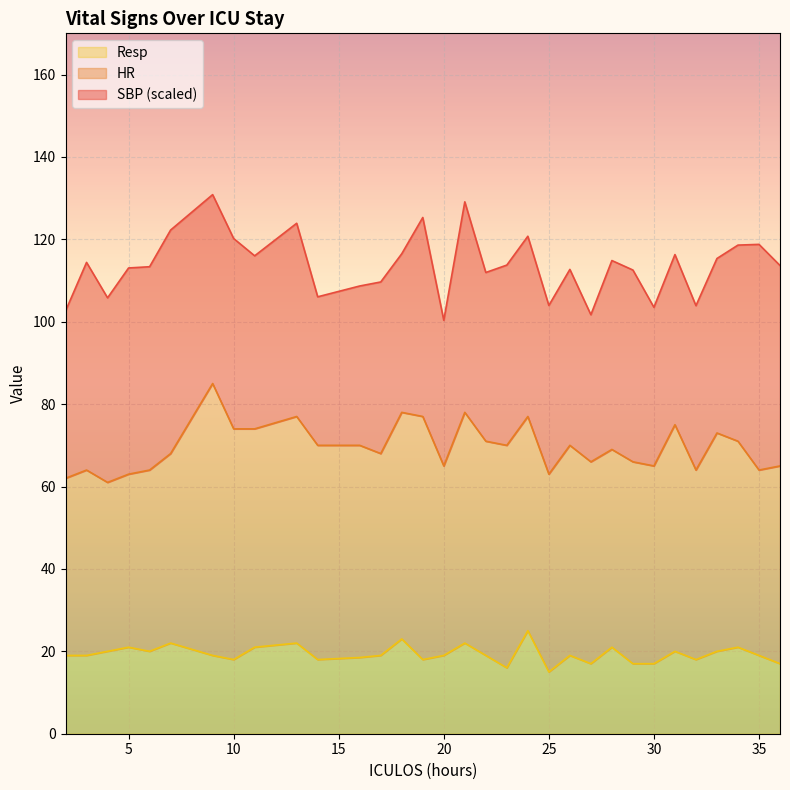

True or false: SBP and Resp intersect in this chart.

False